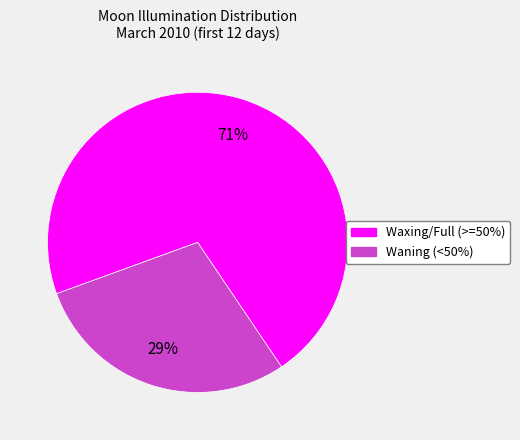

To the nearest percent, what is the difference between the largest and smallest slice percentages?

42%